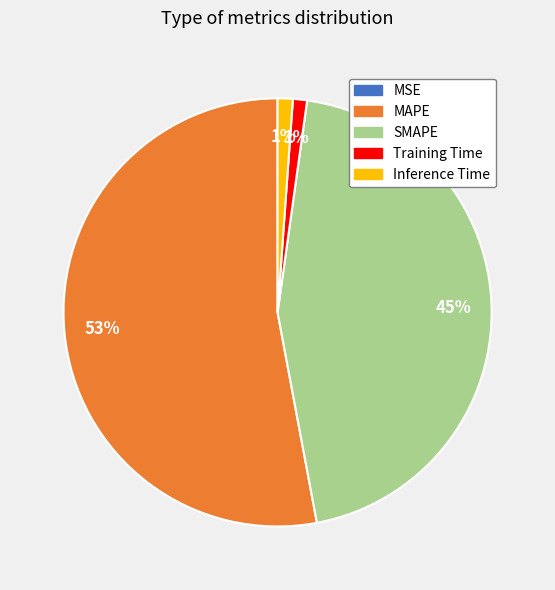

Does SMAPE represent more than half of the total?

No